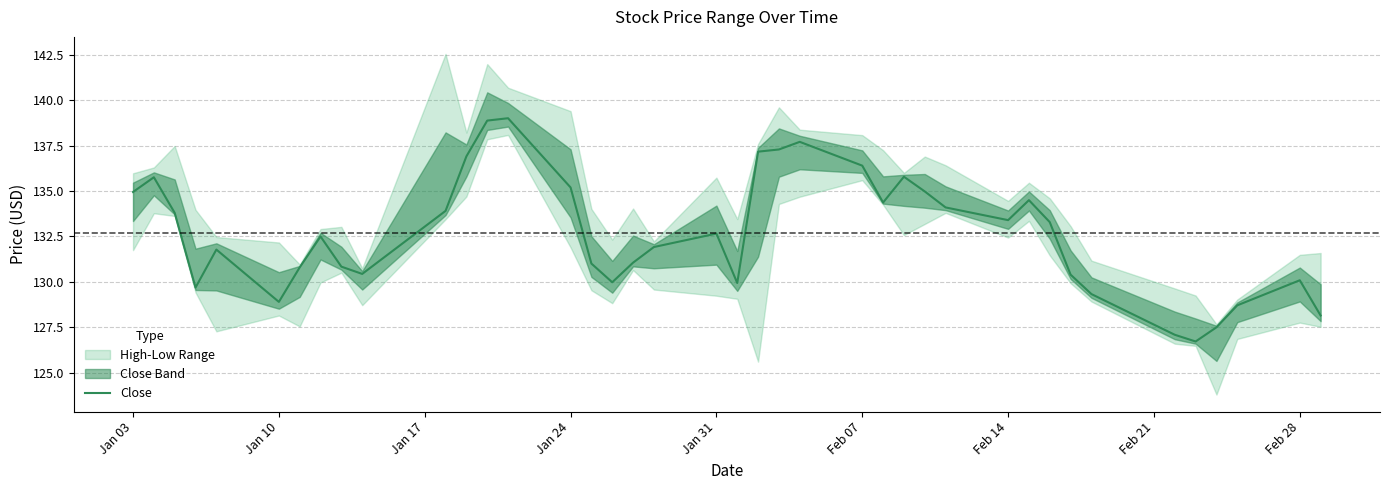

Reading left to right, what are all the values shown in this chart?

134.9	135.8	133.8	129.7	131.8	128.9	130.8	132.5	130.8	130.4	133.9	136.9	138.9	139.0	135.2	131.0	130.0	131.1	131.9	132.7	129.9	137.2	137.3	137.7	136.4	134.4	135.8	135.0	134.1	133.4	134.5	133.3	130.4	129.3	127.1	126.7	127.5	128.7	130.1	128.1